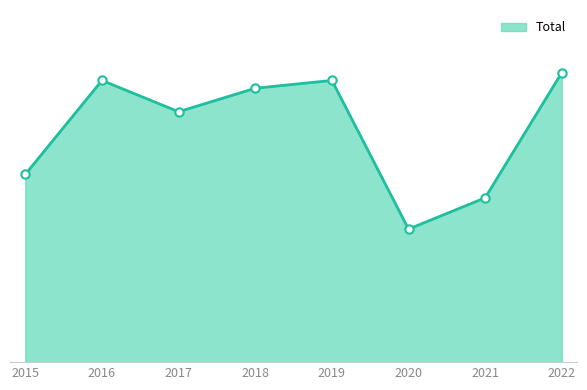

List the labels in order of value, largest first.

2022, 2016, 2019, 2018, 2017, 2015, 2021, 2020